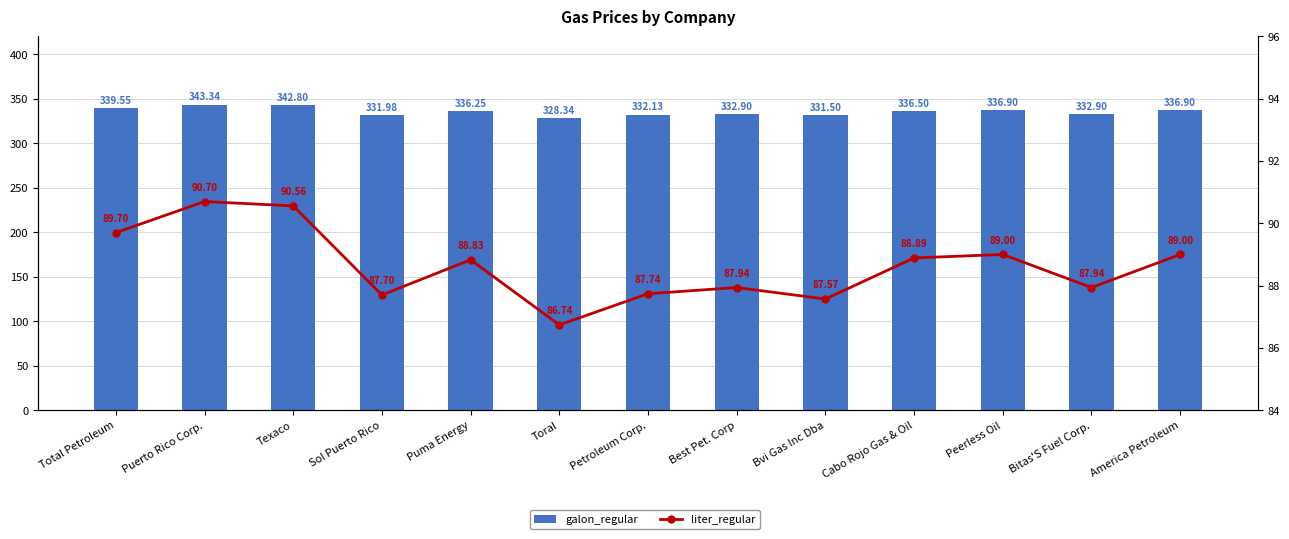

What is the approximate value of liter_regular at Texaco?

90.6